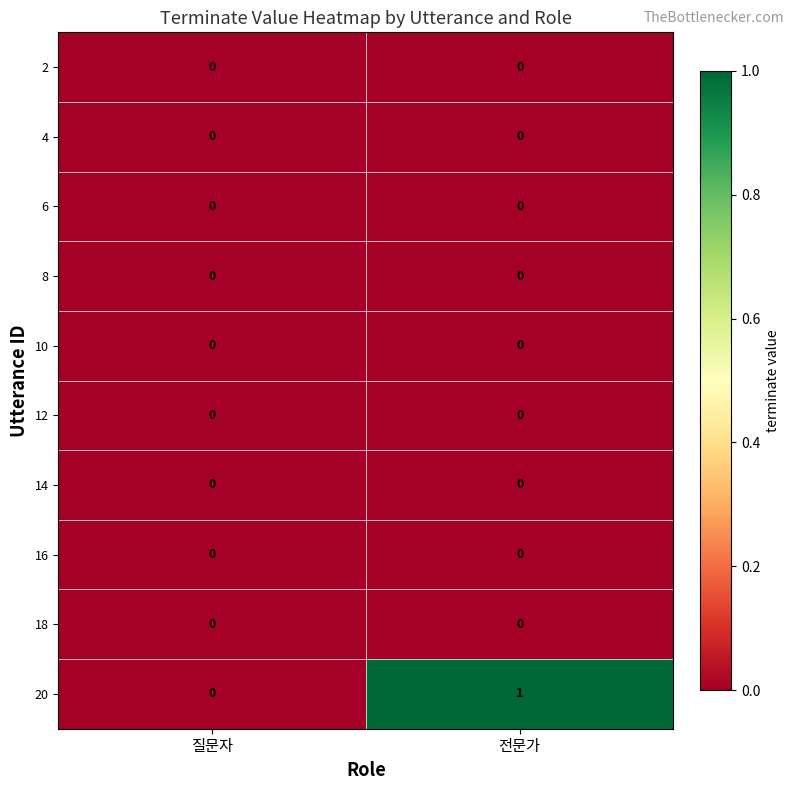

True or false: 18 has a value of 0 at 전문가.

True